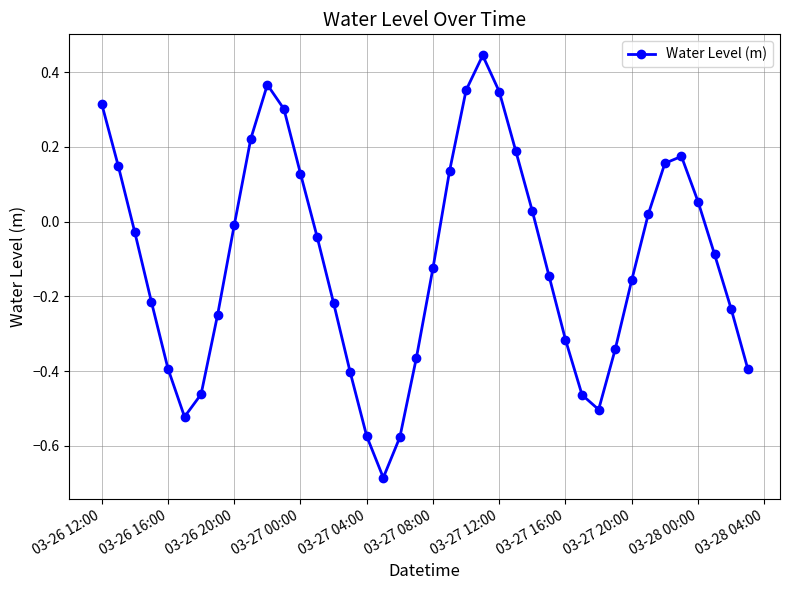

What is the difference between the maximum and second lowest values?

1.0